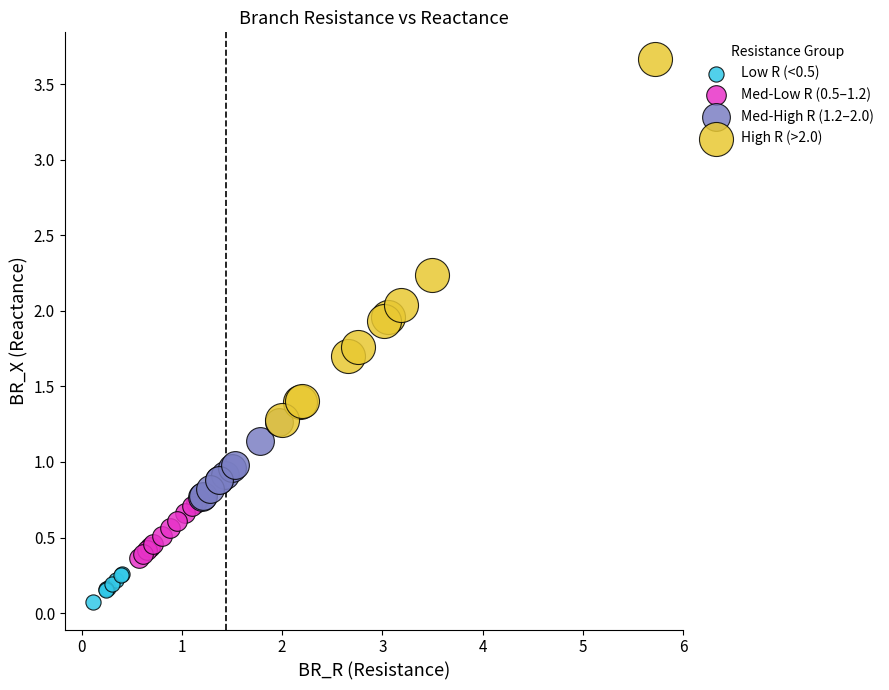

Which series contains the lowest Y value?

Low R (<0.5)